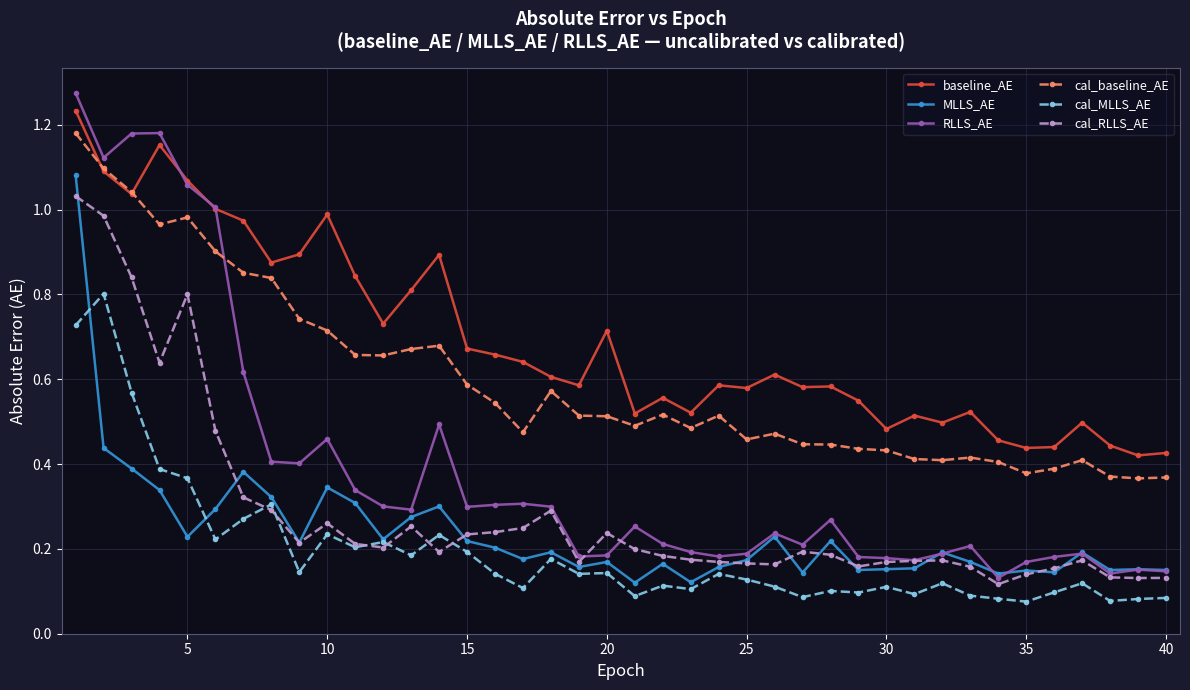

True or false: baseline_AE and cal_MLLS_AE intersect in this chart.

False